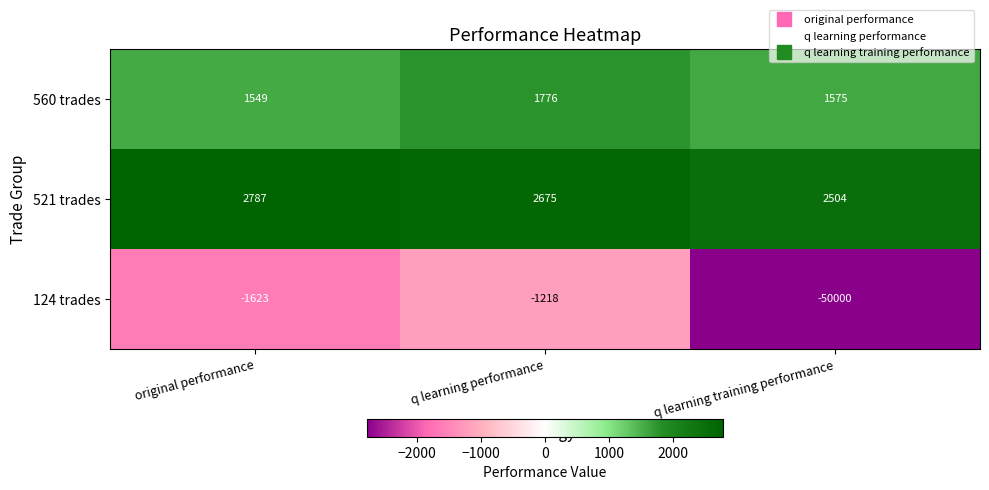

Which series changed the most between q learning performance and q learning training performance?

124 trades